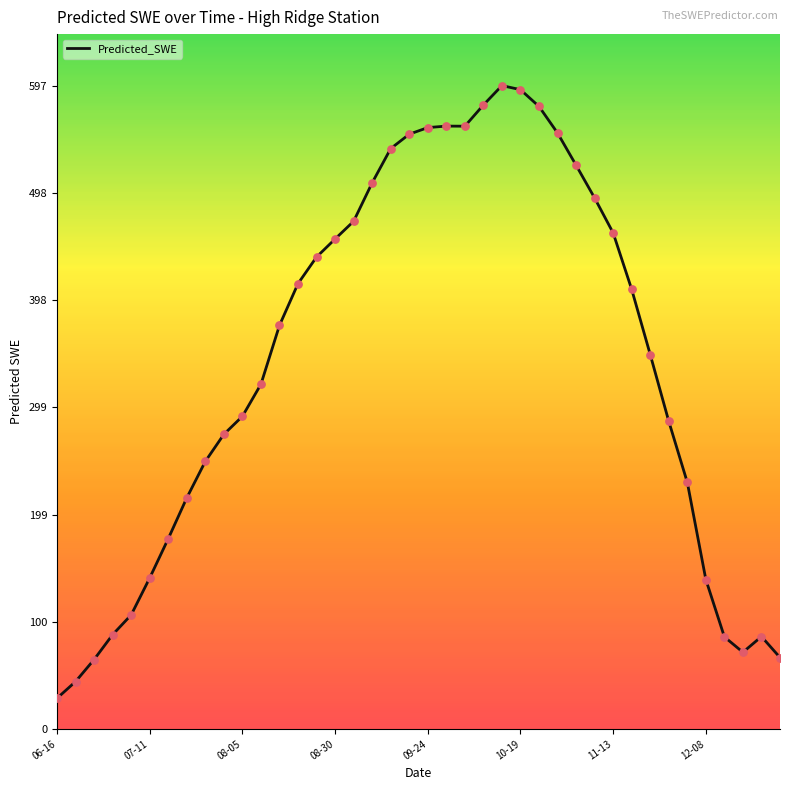

What is the smallest value displayed?

28.5